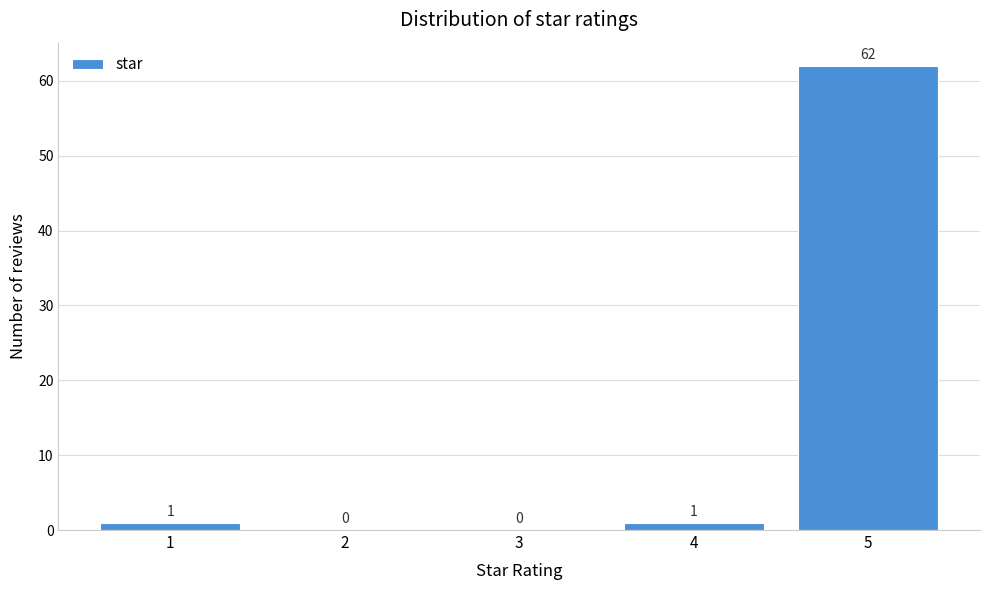

Reading right to left, extract all data points from this chart.

5=62	4=1	3=0	2=0	1=1